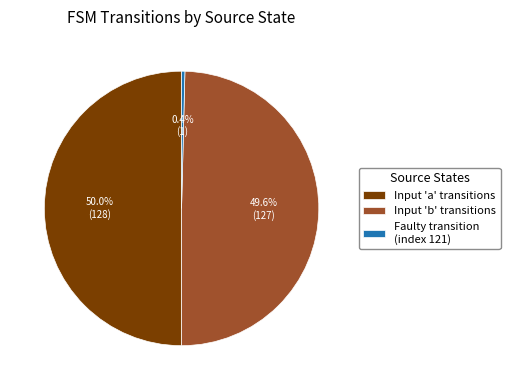

How many slices are in this pie chart?

3